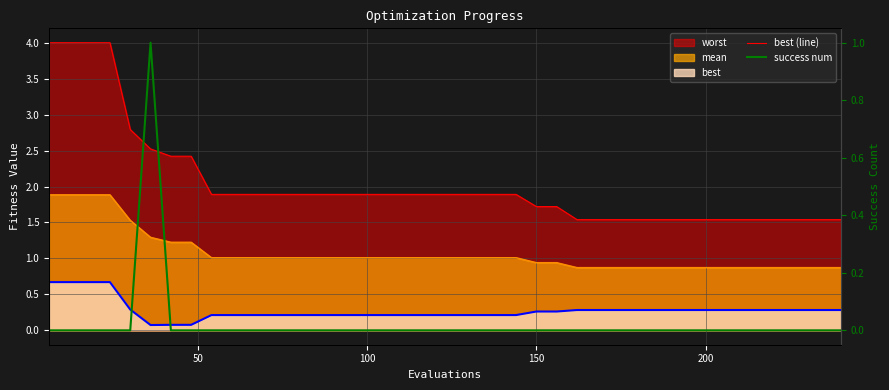

True or false: best line and mean line intersect in this chart.

False